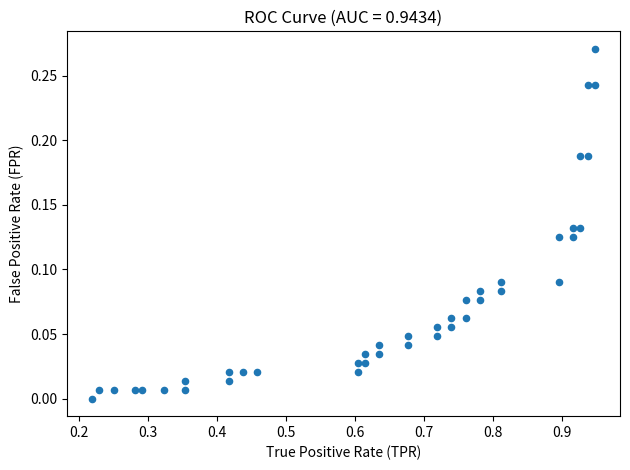

What is the range of X values (max minus min)?

0.7